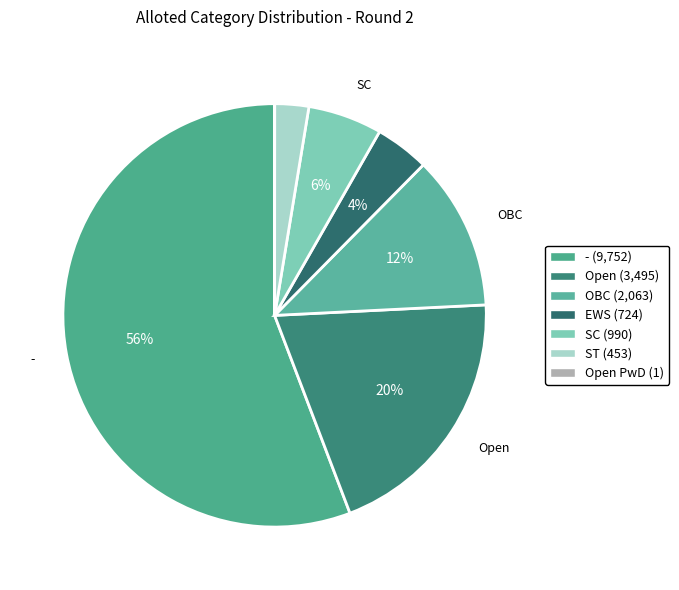

Rank the categories by value from lowest to highest.

Open PwD, ST, EWS, SC, OBC, Open, -